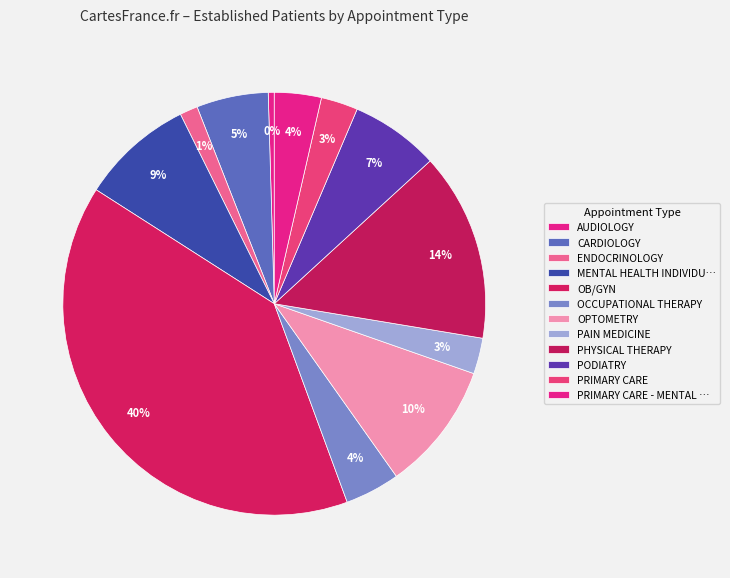

Count the number of slices in the pie.

12